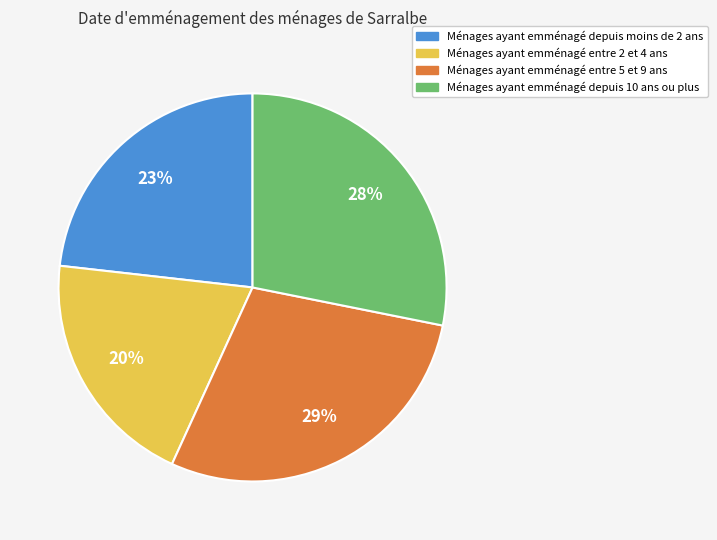

To the nearest percent, what portion does Ménages ayant emménagé entre 5 et 9 ans represent?

29%